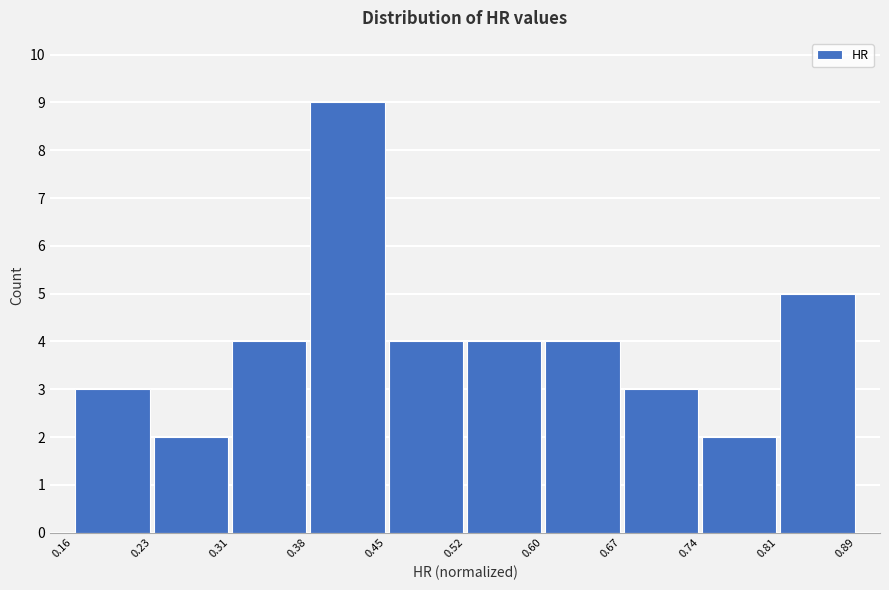

Reading left to right, list every bar in this chart as the range it spans on the x-axis followed by its height. The values are not printed on the chart, so give them approximately, as read against the axis.

0.16 to 0.23: 3
0.23 to 0.31: 2
0.31 to 0.38: 4
0.38 to 0.45: 9
0.45 to 0.52: 4
0.52 to 0.60: 4
0.60 to 0.67: 4
0.67 to 0.74: 3
0.74 to 0.81: 2
0.81 to 0.89: 5